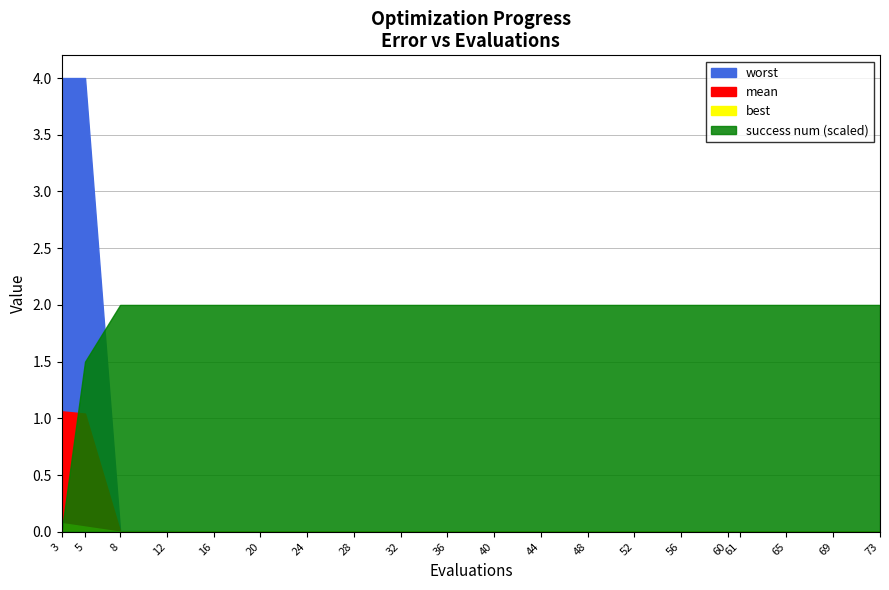

True or false: success_num has a value of 5.8 at 7.

False